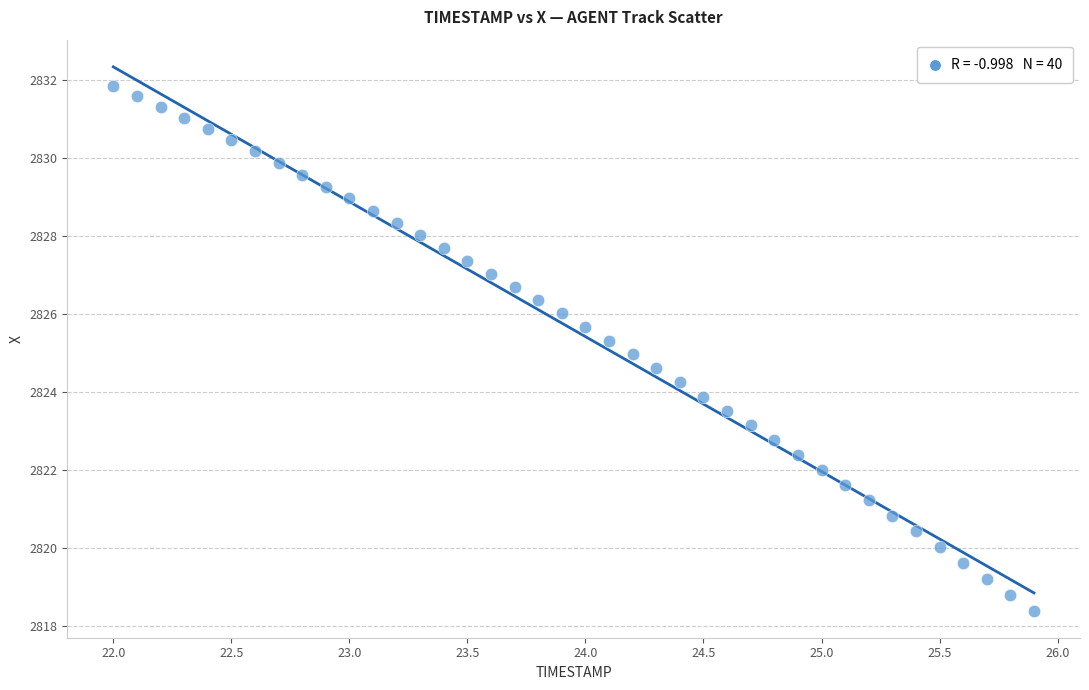

What is the range of X values (max minus min)?

3.9